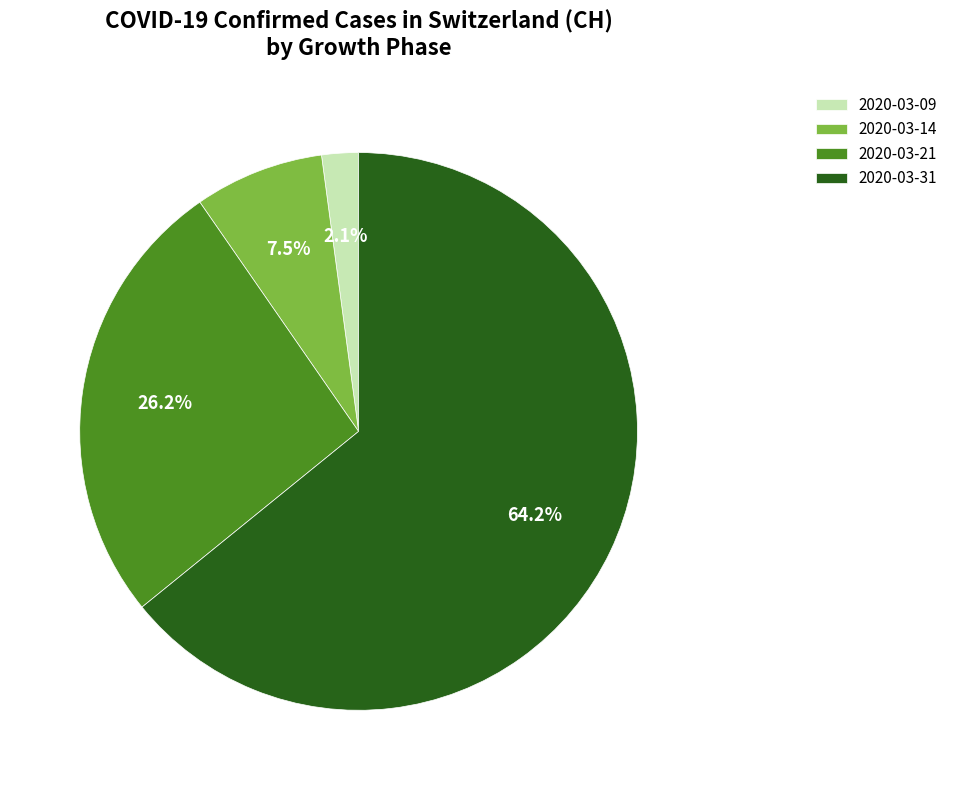

Which category has the smallest portion of the pie?

2020-03-09